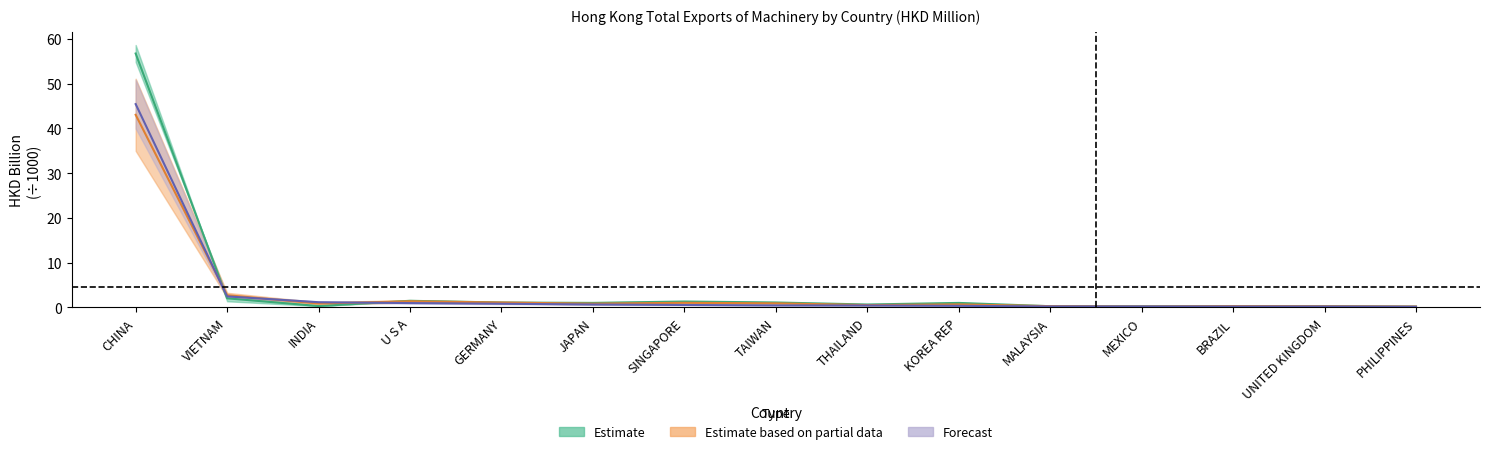

Where do 201712 and 201612 first cross each other?

CHINA and VIETNAM